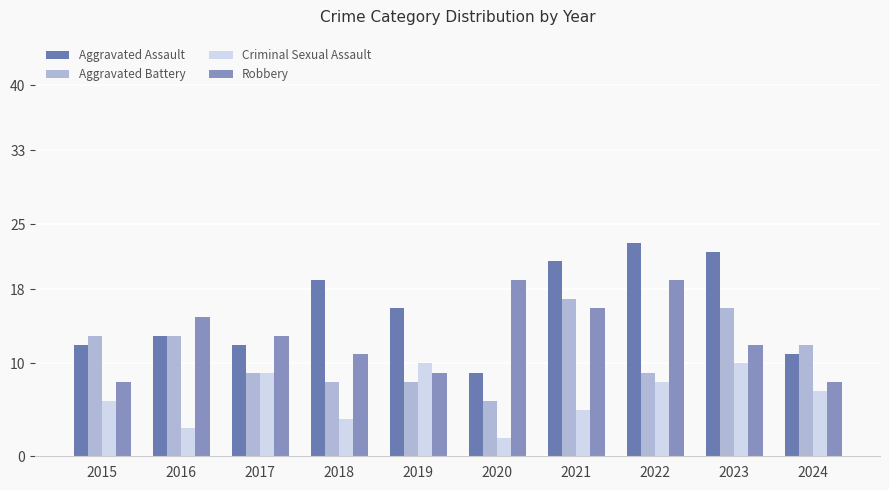

Which series has the largest range (max minus min)?

Aggravated Assault